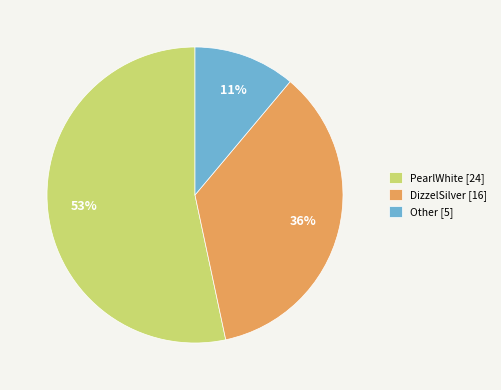

Rank the categories by value from highest to lowest.

PearlWhite, DizzelSilver, Other